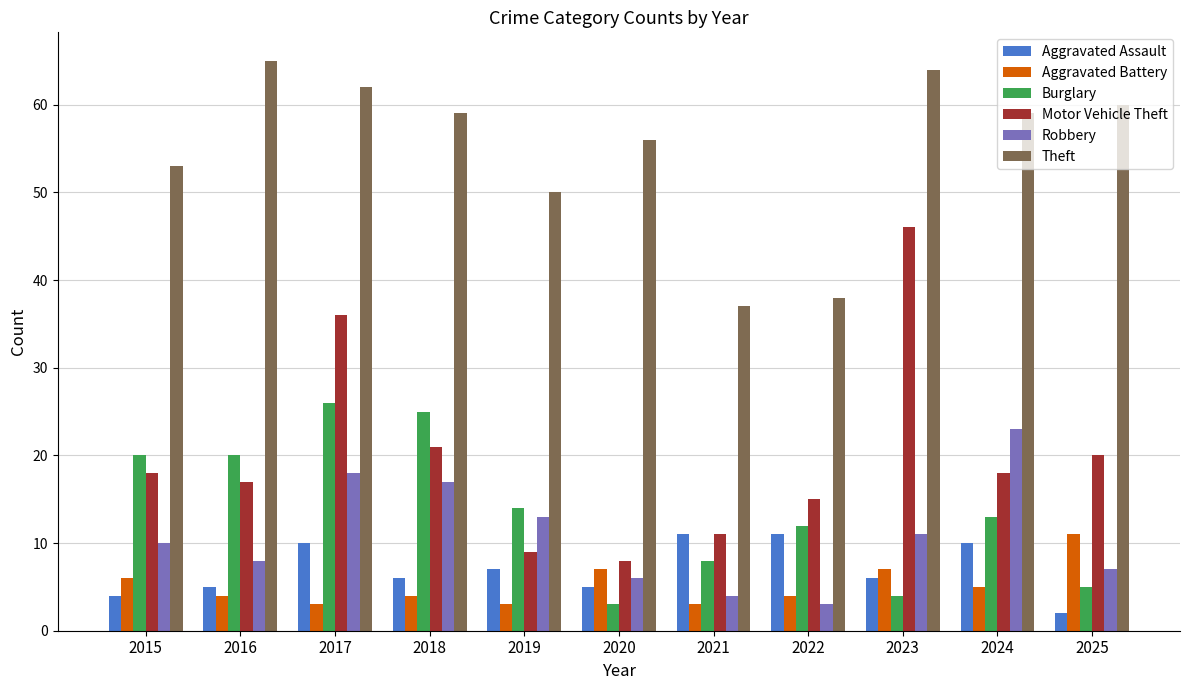

What is the value of the Aggravated Assault bar at the 10th from the left?

10